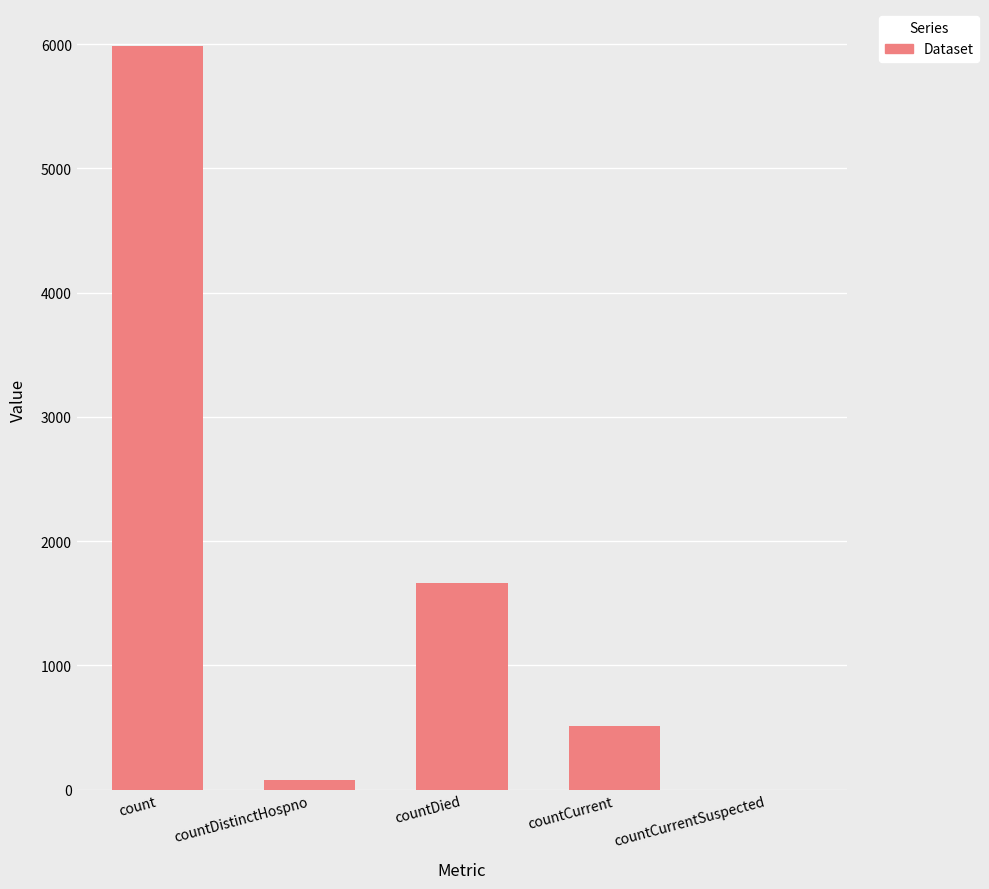

Which label corresponds to the largest value in the chart?

count